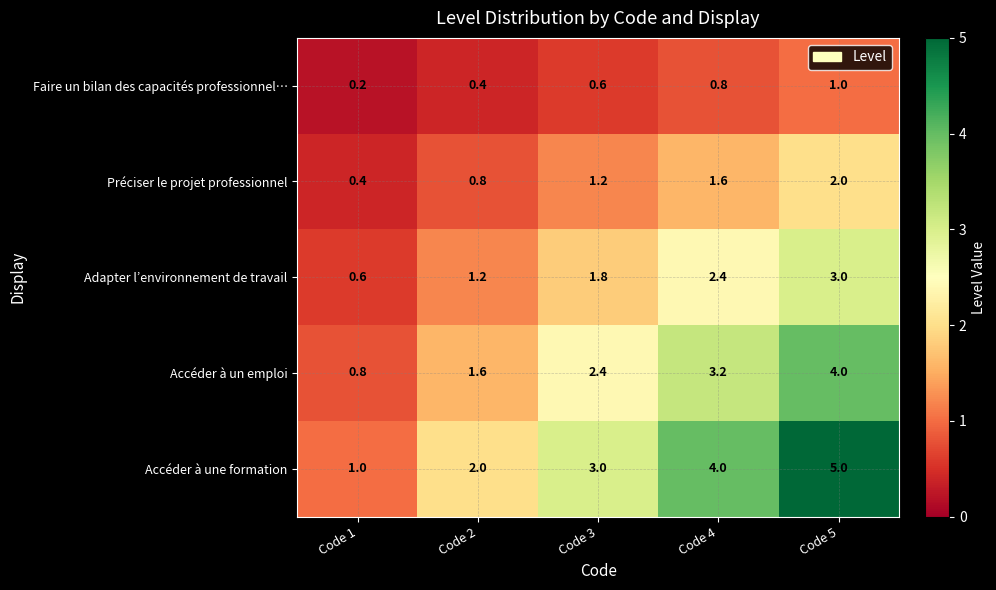

At which category is the sum across all series the highest?

Code 5